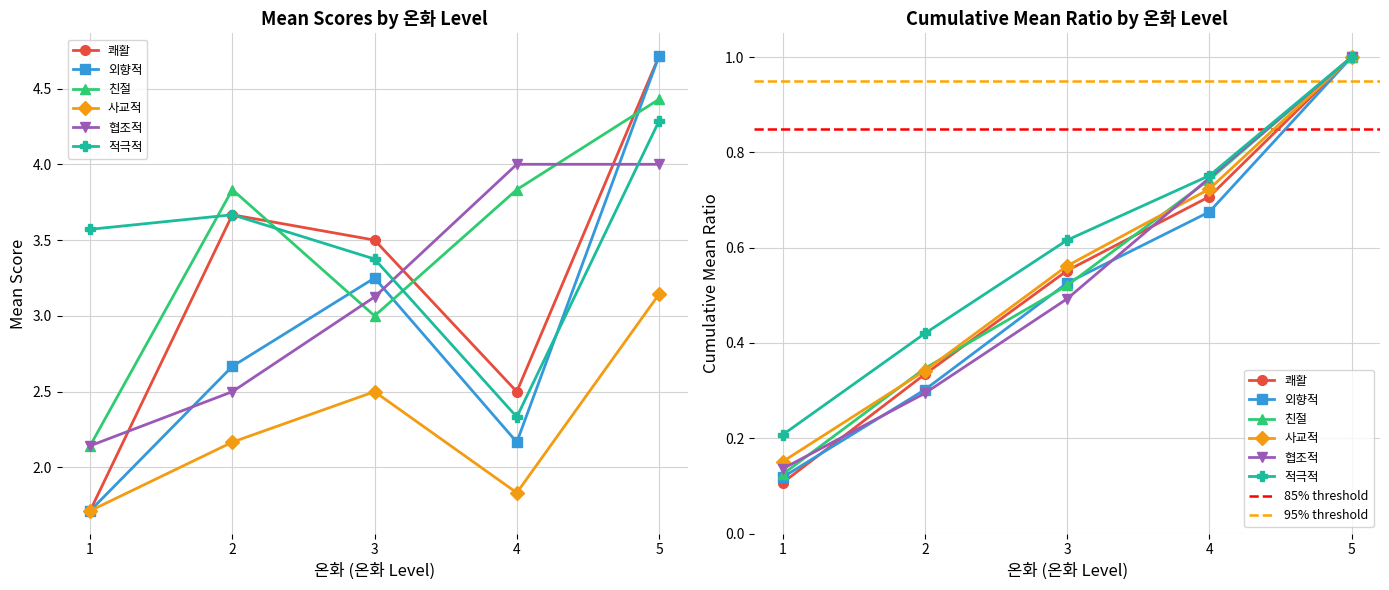

What is the total value across all series at 3?

3.3